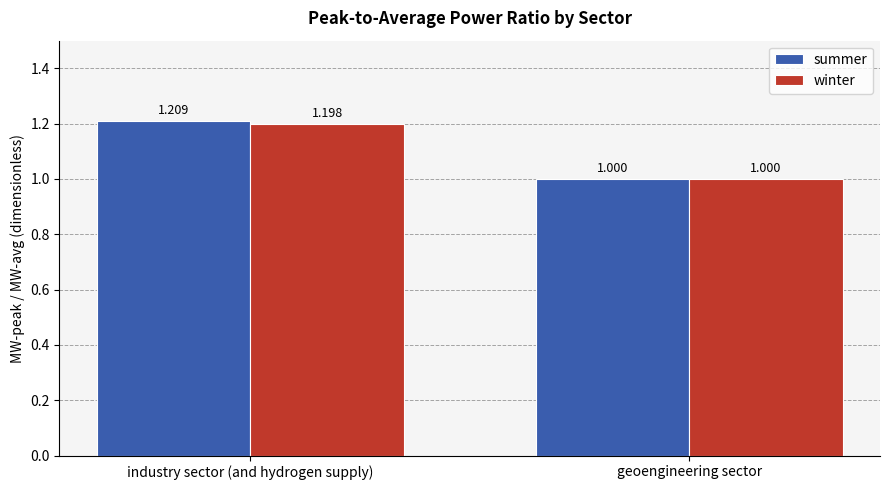

What are all the series names shown in the legend?

summer, winter